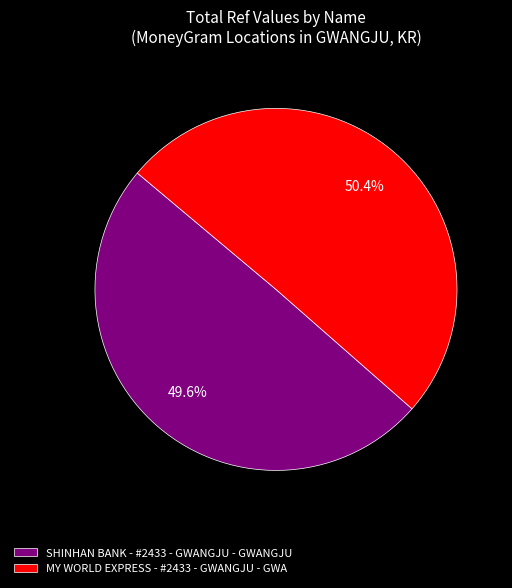

Is it true that SHINHAN BANK - #2433 - GWANGJU - GWANGJU is 50% of the pie?

True